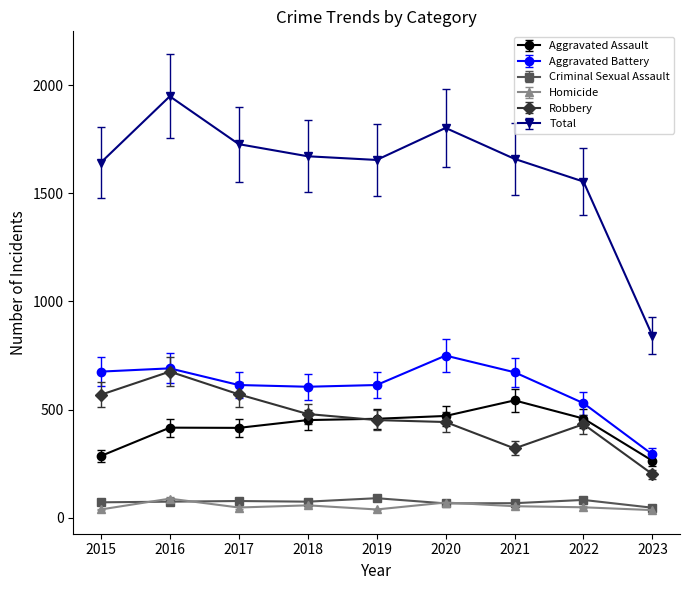

What is the average value of the Total series?

1611